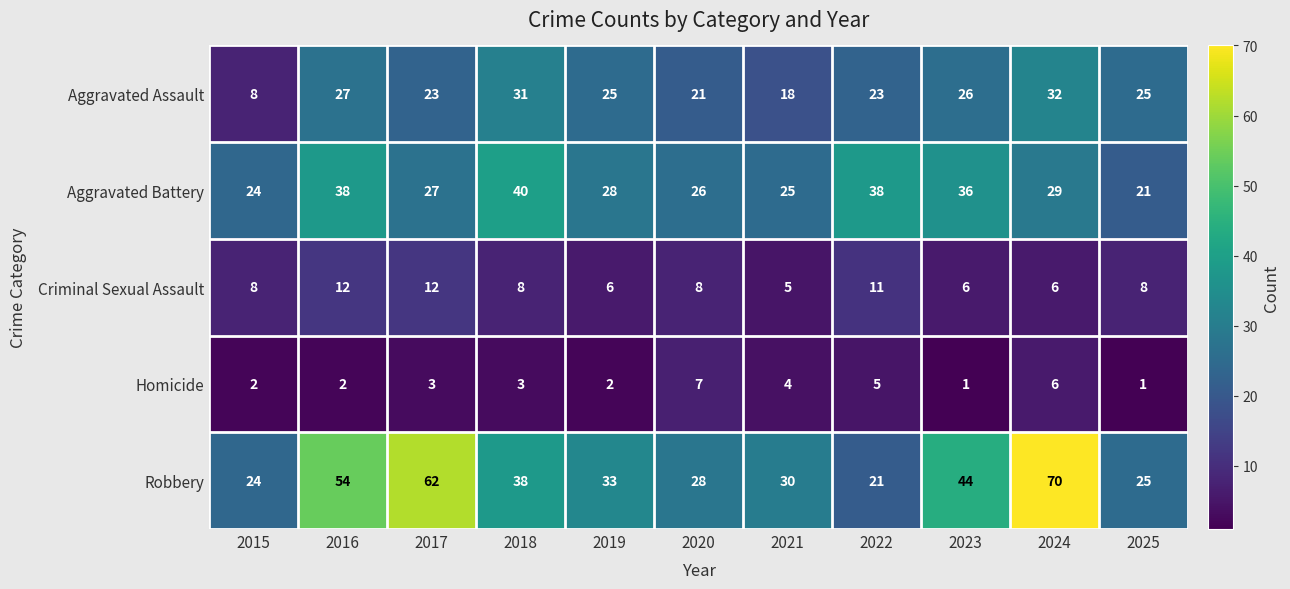

Is it true that Aggravated Battery equals 8 at 2020?

False